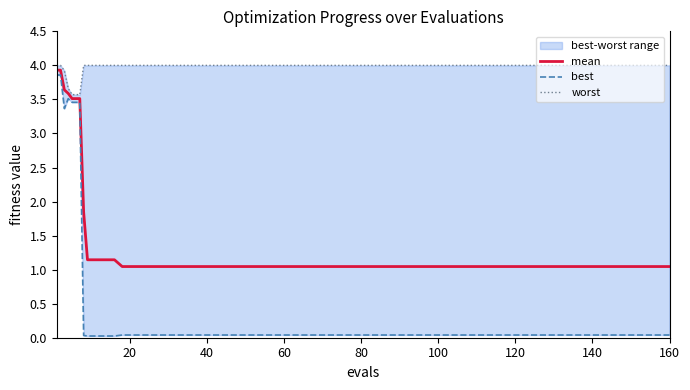

What is the highest value of the mean series?

3.9